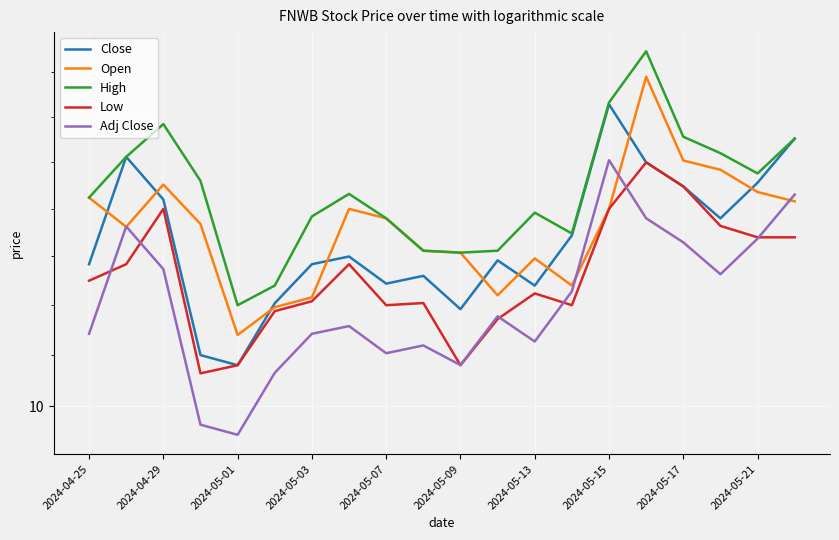

What is the maximum value for High?

11.9